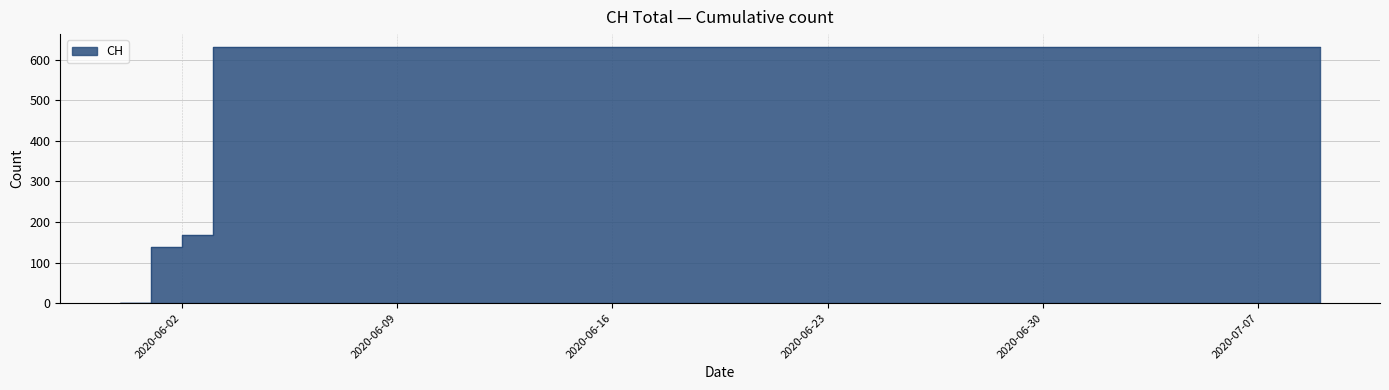

Reading left to right, extract all data points from this chart.

0	139	167	631	631	631	631	631	631	631	631	631	631	631	631	631	631	631	631	631	631	631	631	631	631	631	631	631	631	631	631	631	631	631	631	631	631	631	631	631